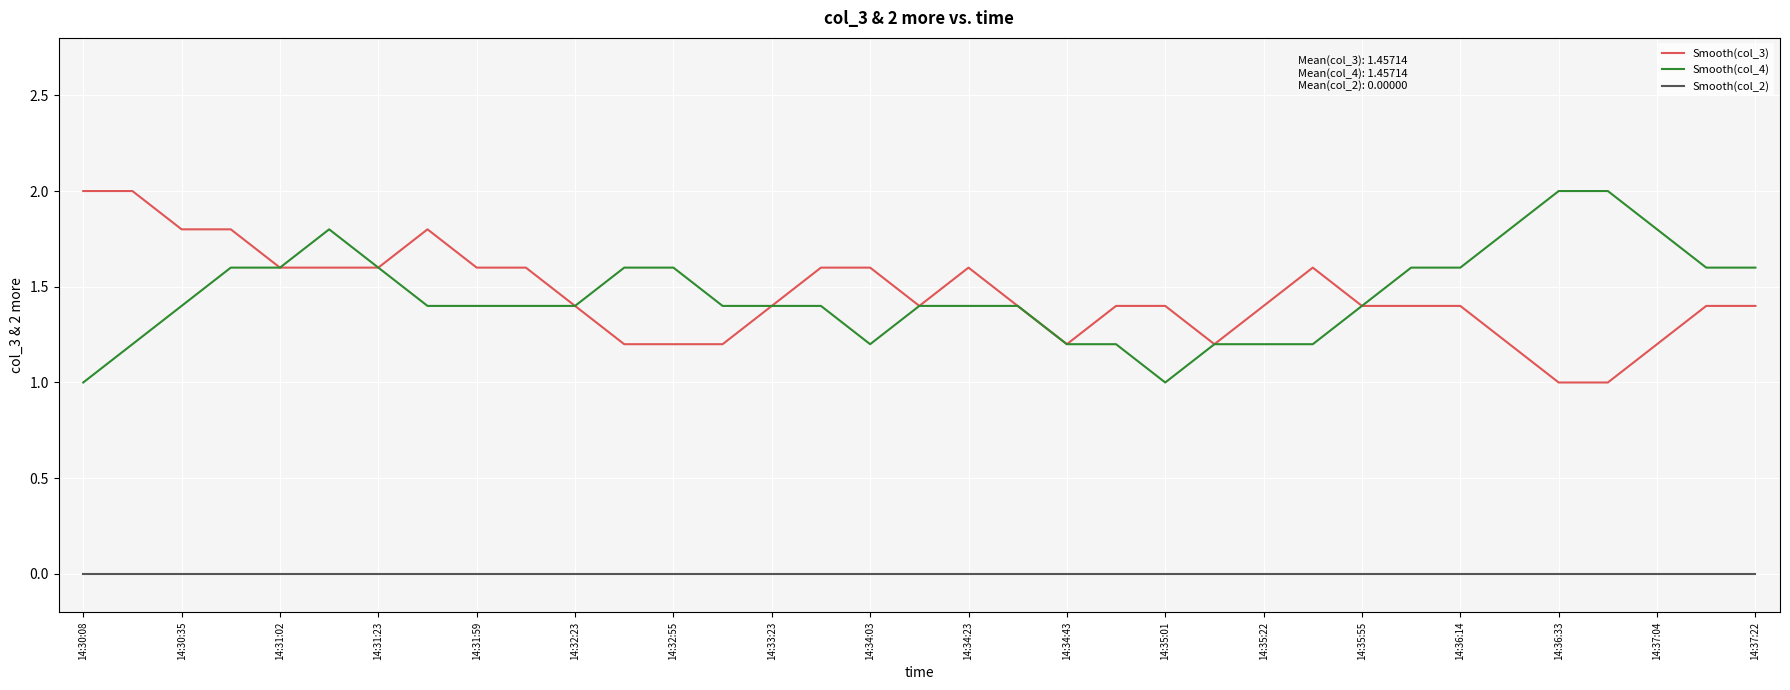

True or false: Smooth(col_3) and Smooth(col_2) intersect in this chart.

False